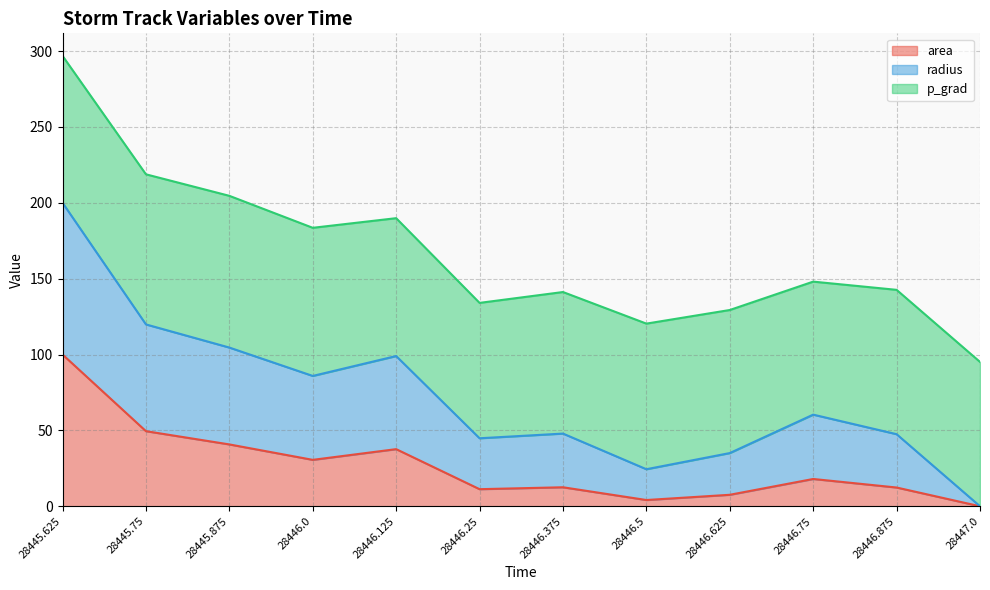

What position from the right is 28446.0?

9